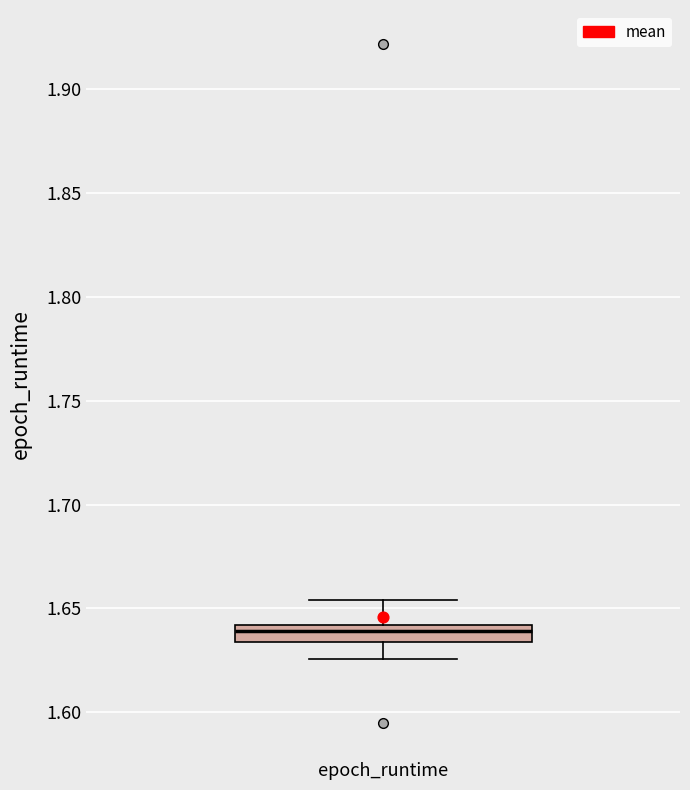

Read this box plot against the y-axis: the position of the median line, the range covered by the box, and the ends of both whiskers. The values are not printed on the chart, so give them approximately, as read against the axis.

median 1.640 (inside the box), box 1.635 to 1.640, whiskers 1.625 to 1.655